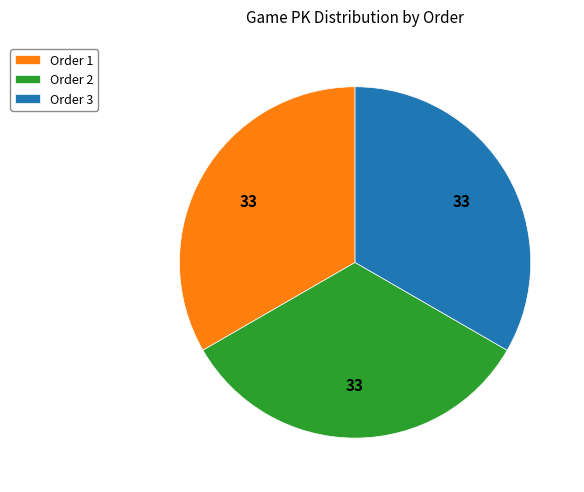

What is the ratio of the value at Order 1 to the value at Order 3?

1.0